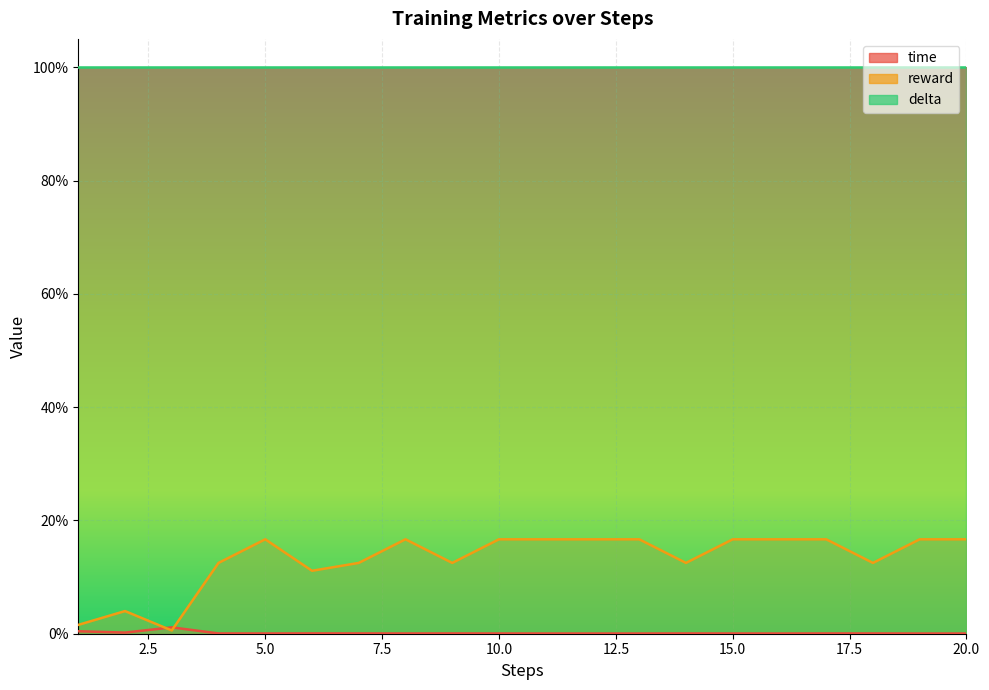

Which series ends up on top after the final intersection of time and reward?

reward